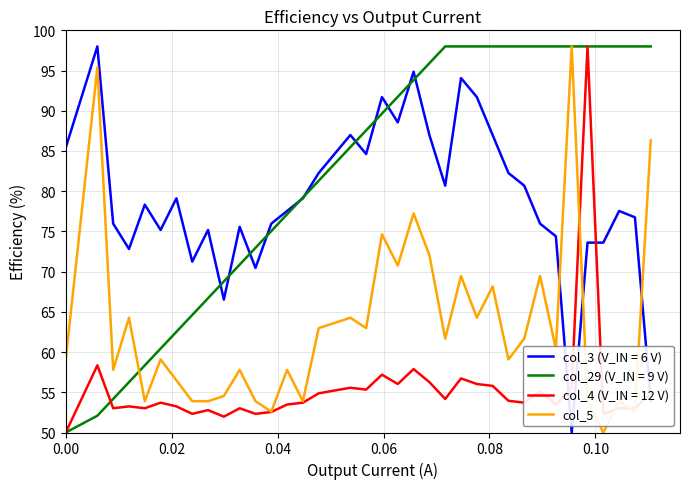

What is the smallest value displayed?

50.0